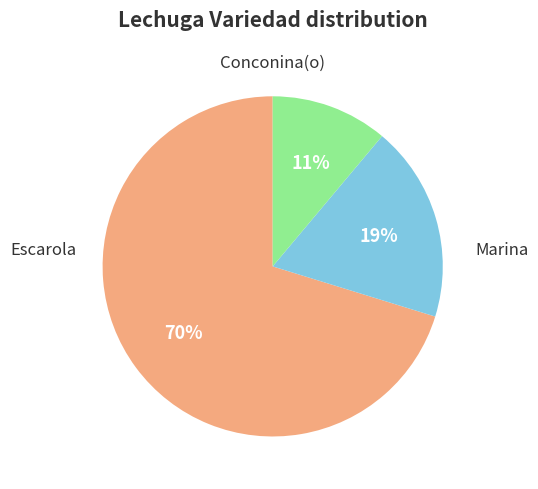

Is there a majority slice in this chart?

Yes